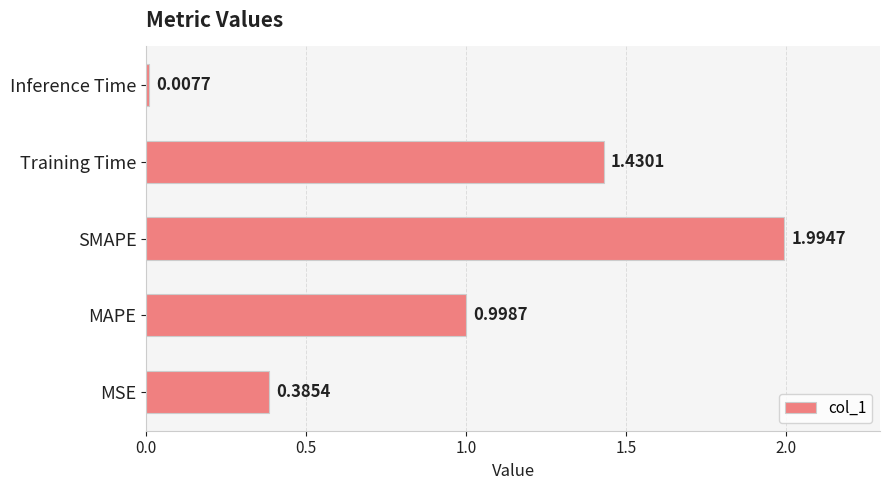

At which category does the chart reach its minimum across all series?

Inference Time